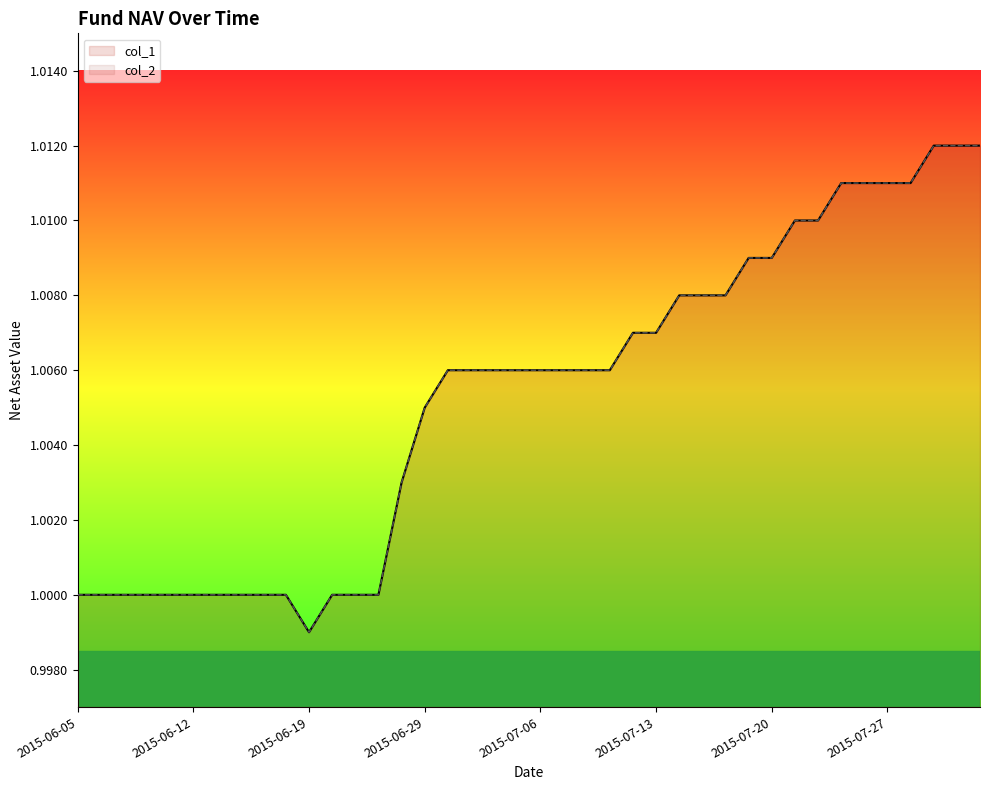

Reading right to left, what are all the values shown in this chart?

col_1: 1.0	1.0	1.0	1.0	1.0	1.0	1.0	1.0	1.0	1.0	1.0	1.0	1.0	1.0	1.0	1.0	1.0	1.0	1.0	1.0	1.0	1.0	1.0	1.0	1.0	1.0	1.0	1.0	1.0	1.0	1.0	1.0	1.0	1.0	1.0	1.0	1.0	1.0	1.0	1.0
col_2: 1.0	1.0	1.0	1.0	1.0	1.0	1.0	1.0	1.0	1.0	1.0	1.0	1.0	1.0	1.0	1.0	1.0	1.0	1.0	1.0	1.0	1.0	1.0	1.0	1.0	1.0	1.0	1.0	1.0	1.0	1.0	1.0	1.0	1.0	1.0	1.0	1.0	1.0	1.0	1.0